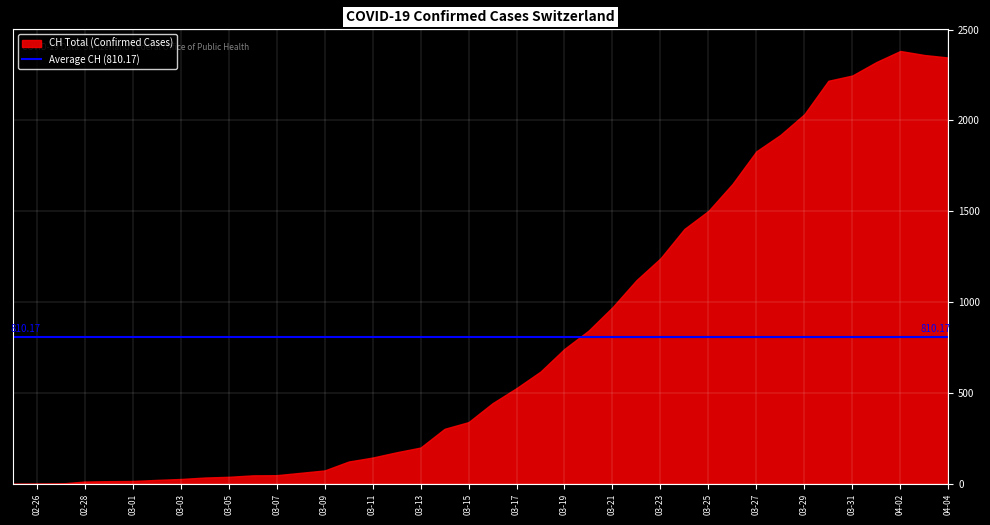

Which has a higher value, 03-13 or 03-11?

03-13